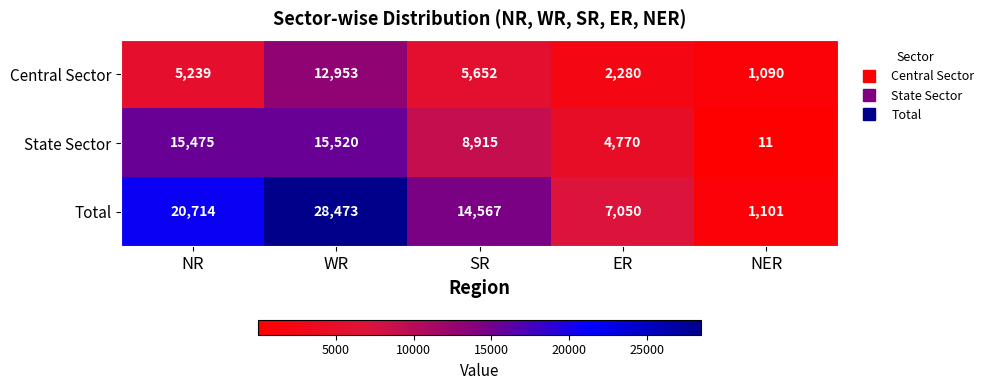

List the series in order of their peak value, lowest first.

Central Sector, State Sector, Total